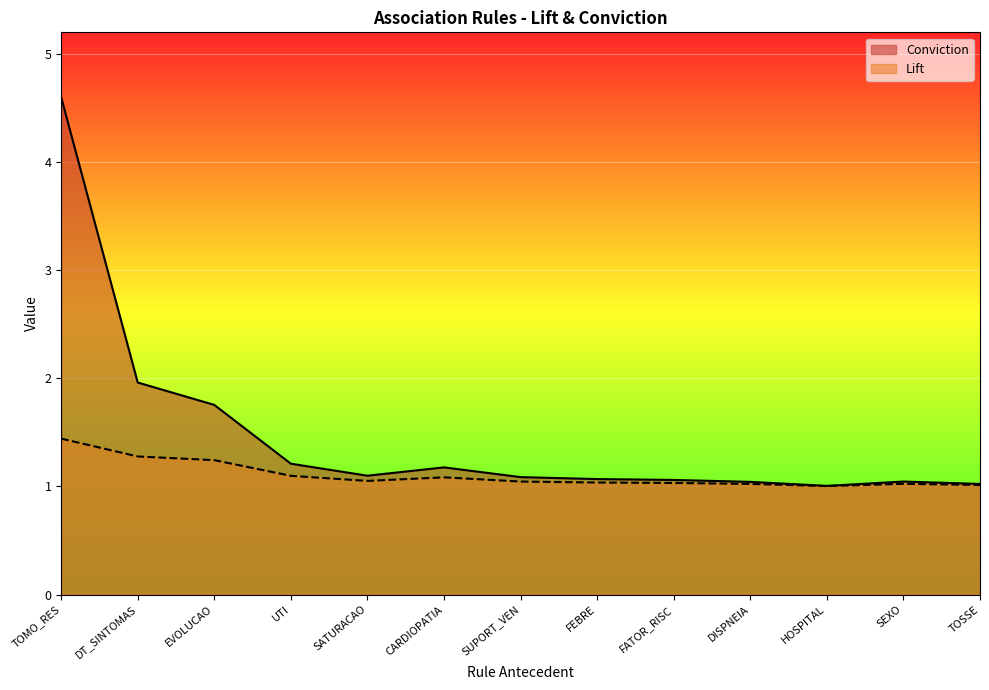

How many categories are shown in the chart?

13